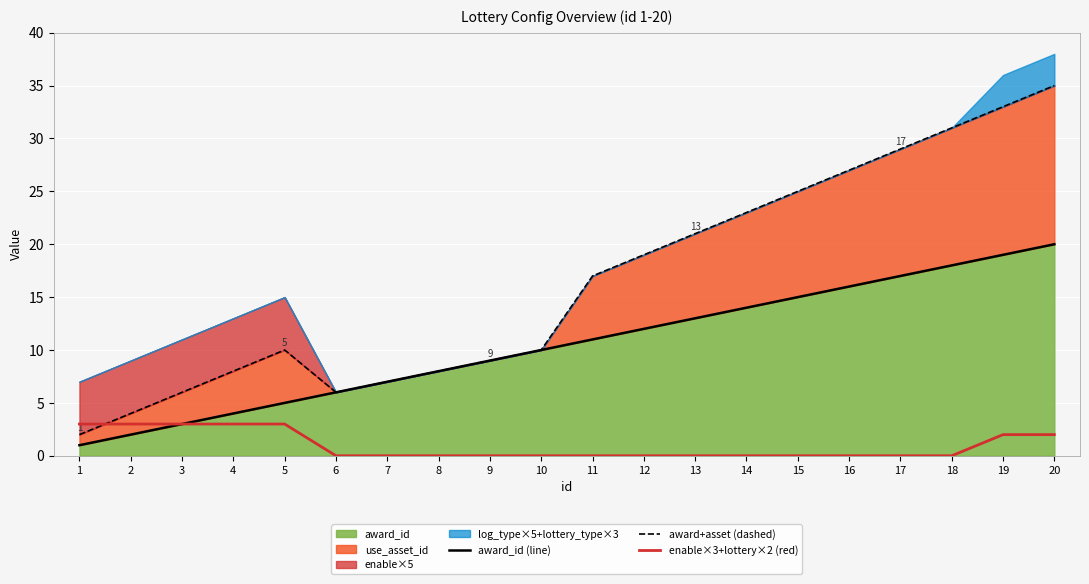

True or false: enable×3+lottery×2 (red) and award+asset (dashed) cross at least once.

True